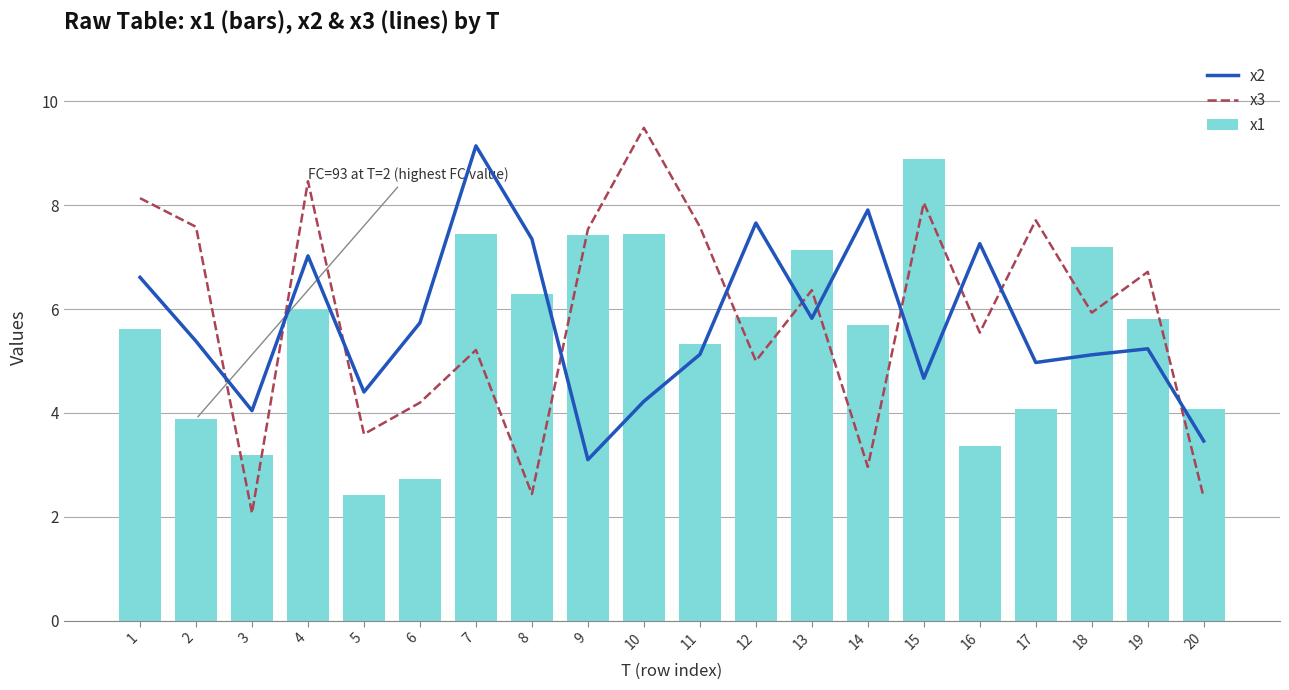

At how many categories does at least one series exceed 7?

15